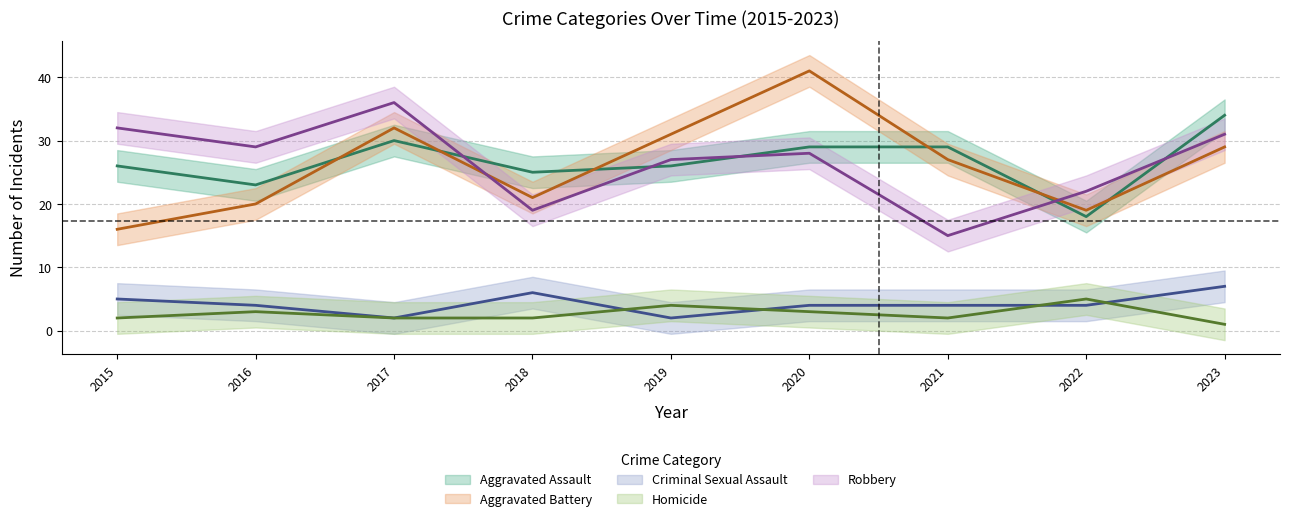

What is the value of the Criminal Sexual Assault point at the 4th from the left?

6